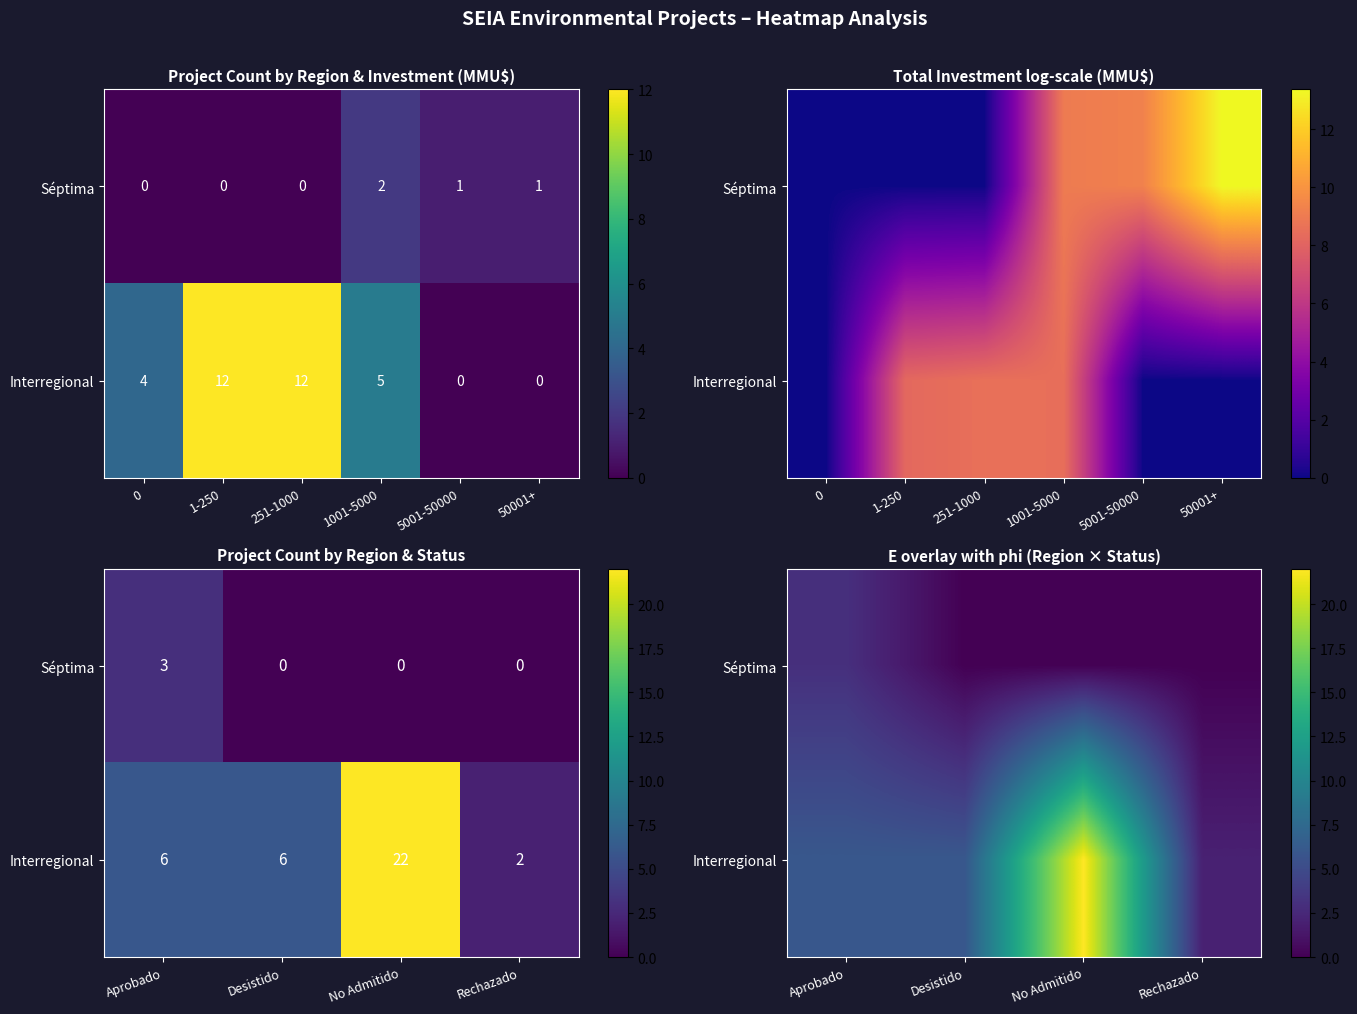

What is the sum of all Interregional values?

36